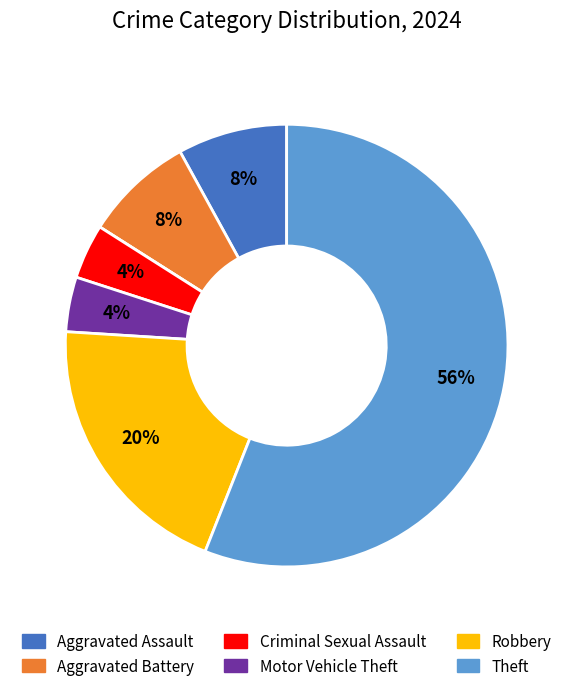

To the nearest percent, what is the difference between the largest and smallest slice percentages?

56%